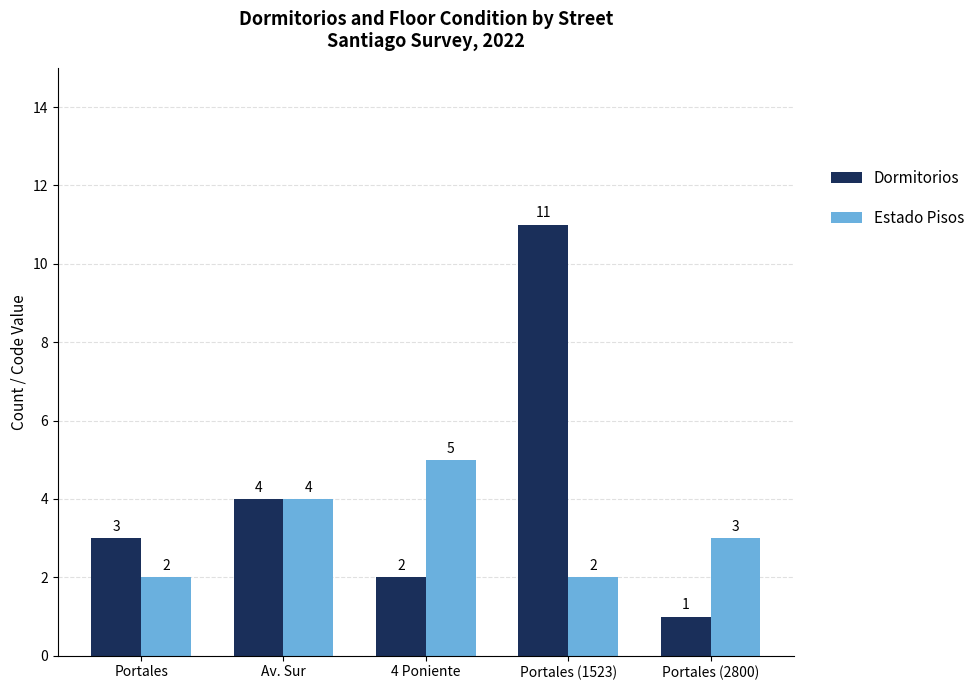

What is the value of the Dormitorios bar at the 4th from the left?

11